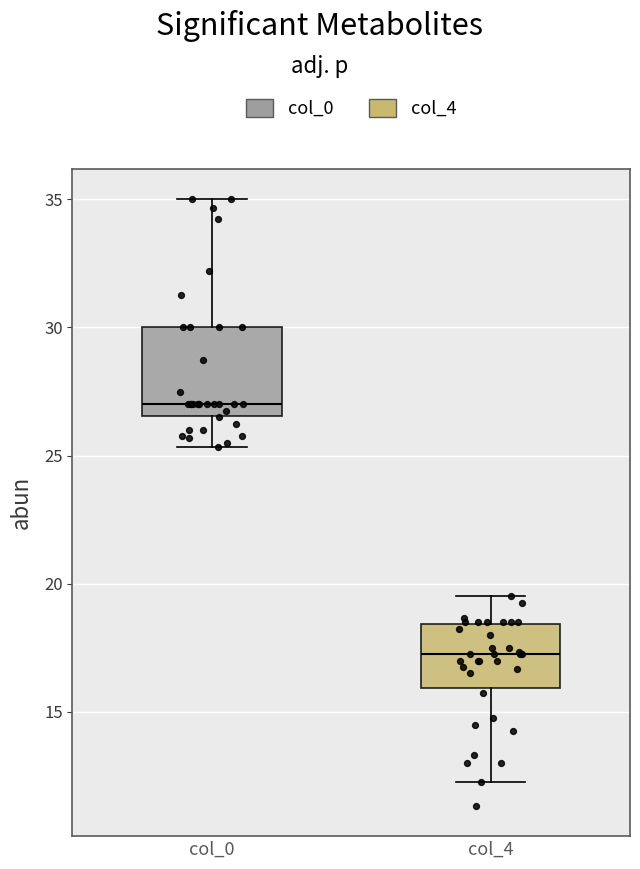

Reading left to right, read every box against the y-axis: the position of its median line, the range the box covers, and the ends of its whiskers. The values are not printed on the chart, so give them approximately, as read against the axis.

col_0: median 27.0, box 26.5 to 30.0, whiskers 25.5 to 35.0
col_4: median 17.5, box 16.0 to 18.5, whiskers 12.5 to 19.5